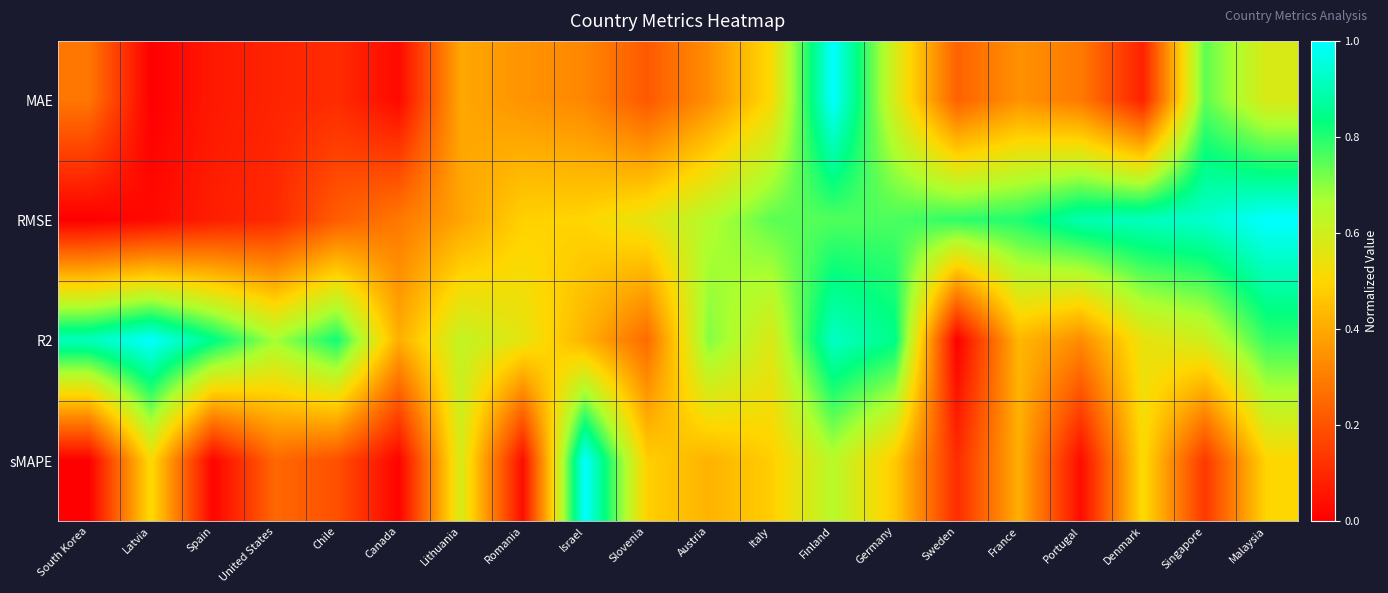

List the series in order of their peak value, lowest first.

RMSE, MAE, R2, sMAPE